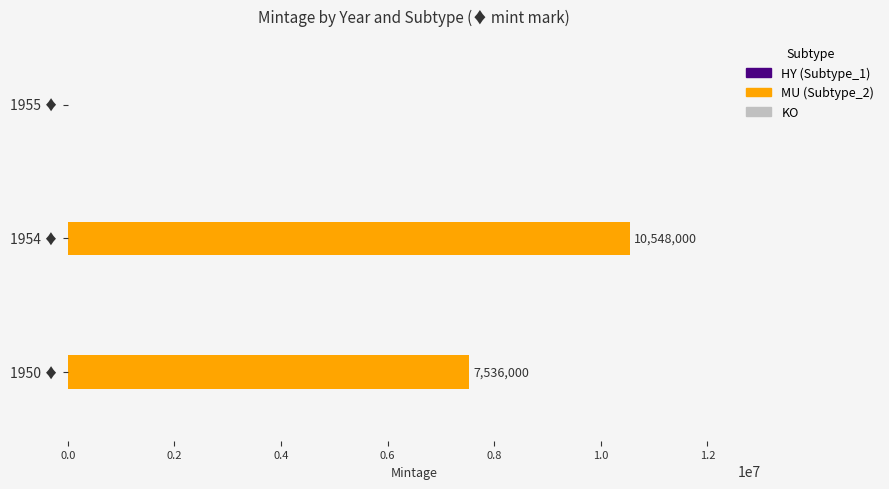

Approximately how many times larger is the value at 1954 ♦ compared to 1950 ♦?

1.4